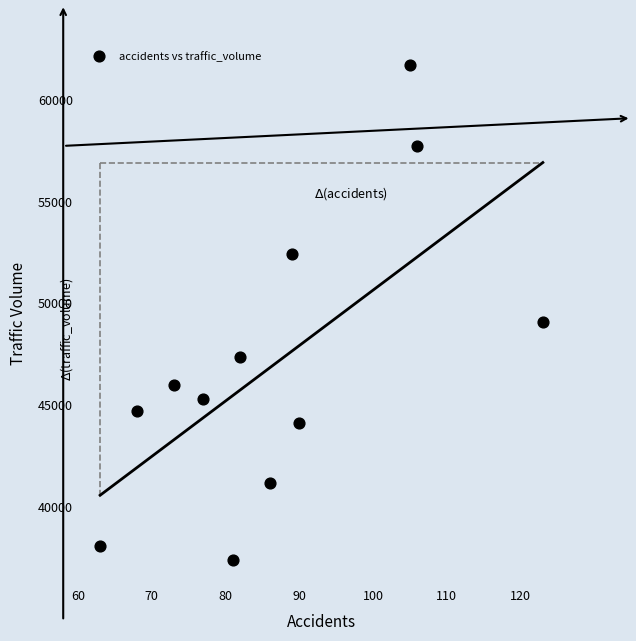

What is the range of Y values (max minus min)?

24367